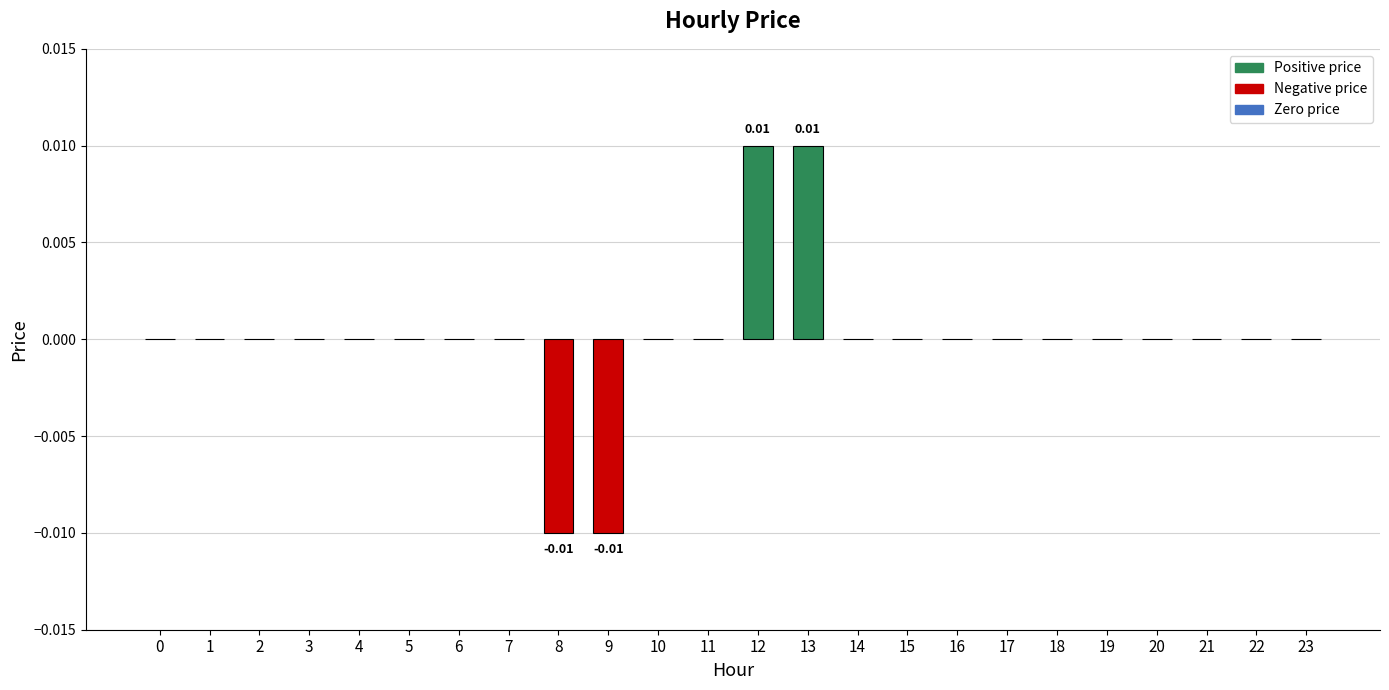

How many data points does each series have?

24